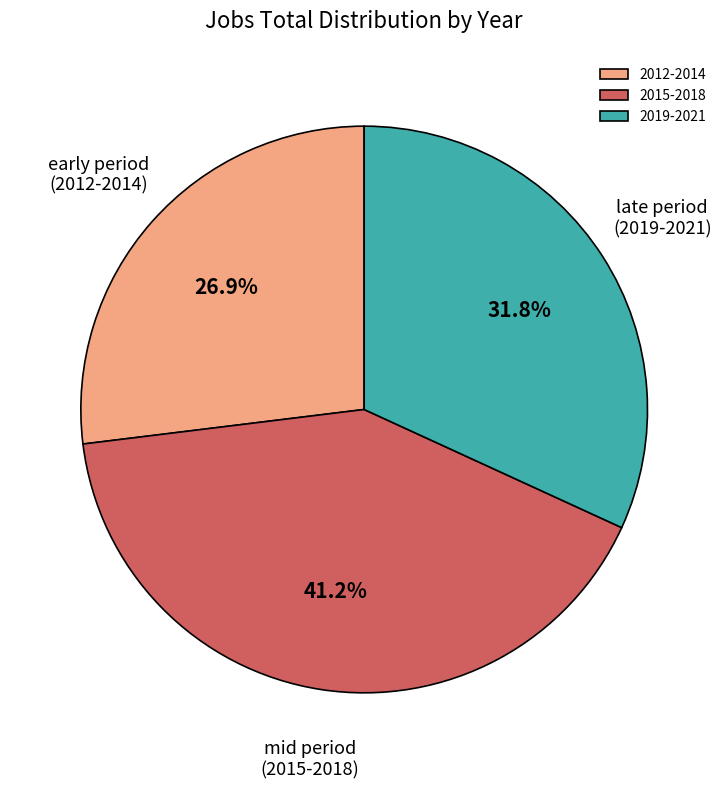

What is the largest slice in the pie chart?

2015-2018